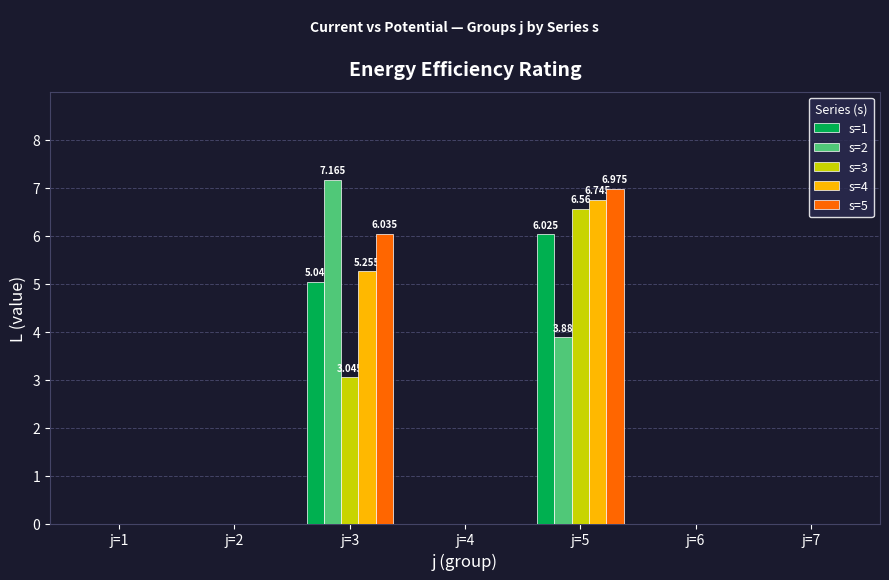

Which series has the widest spread of values?

s=2